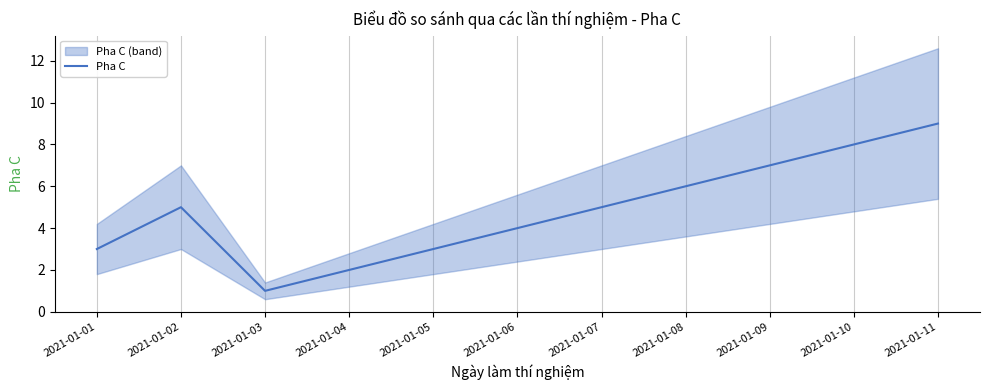

At which category does the data reach its first local valley?

2021-01-03